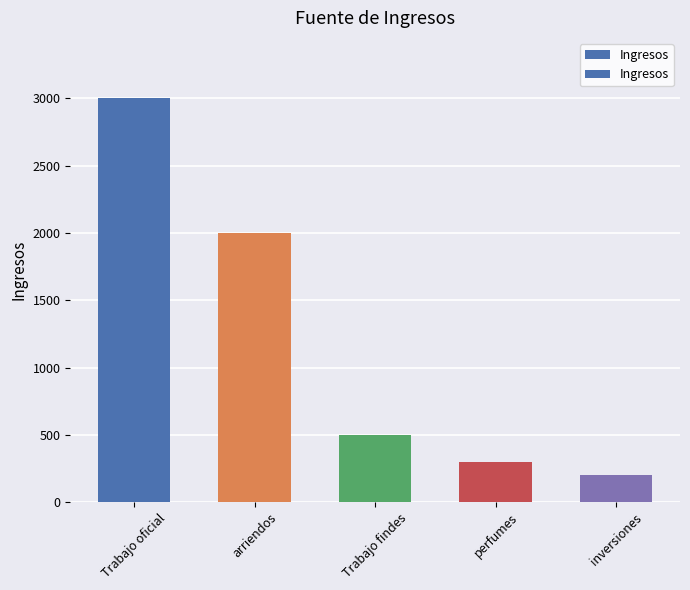

What is the label of the 4th bar from the right?

arriendos